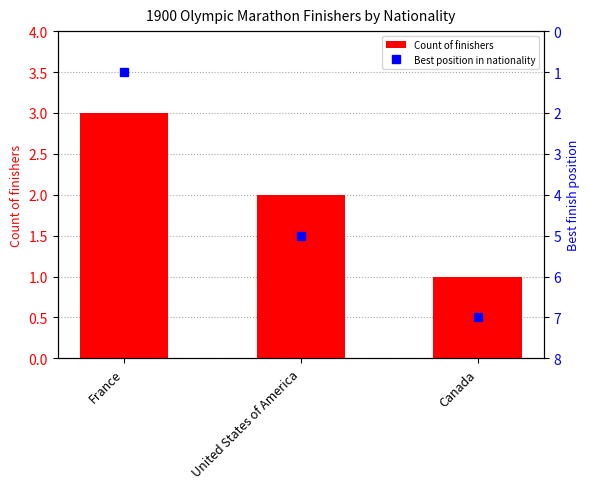

What position from the right is United States of America?

2